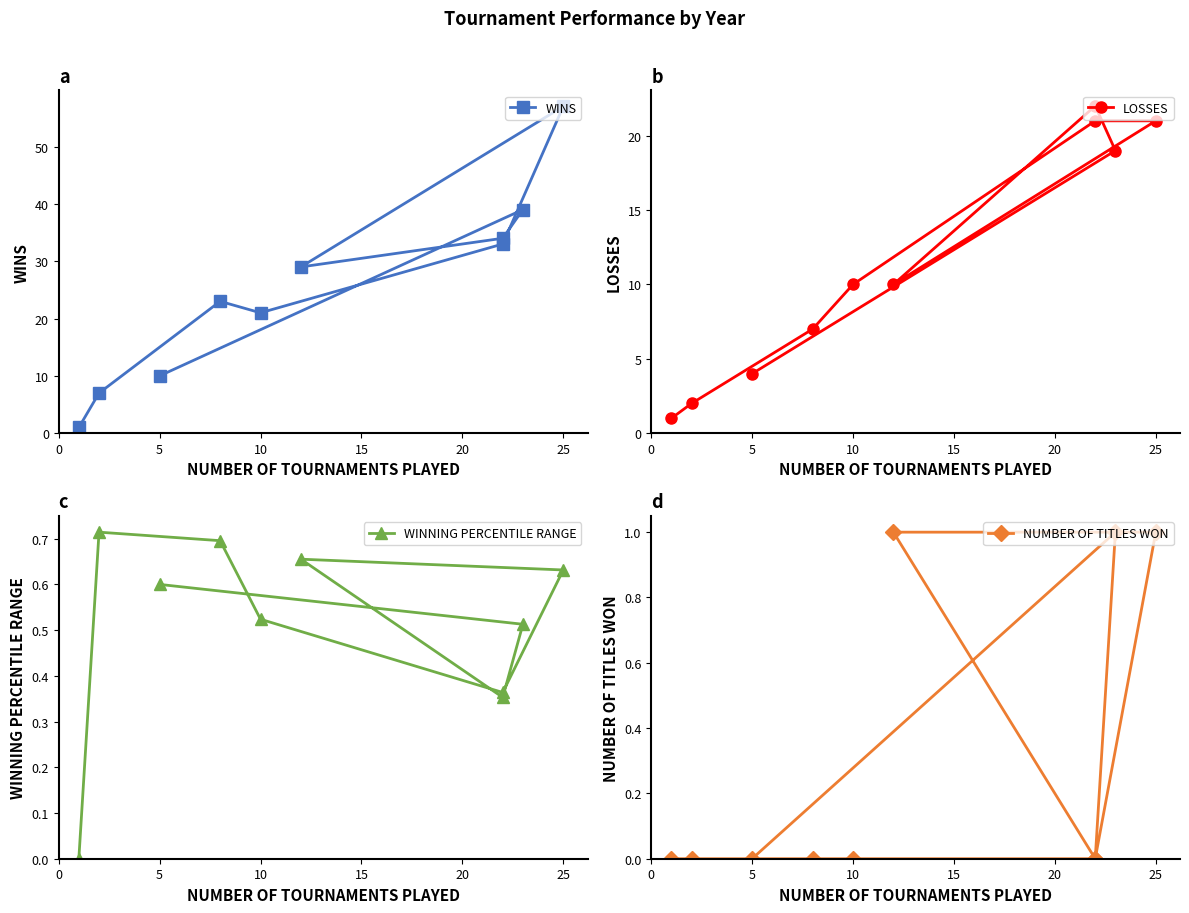

In WINS, how many points are higher than both neighbors (excluding endpoints)?

3